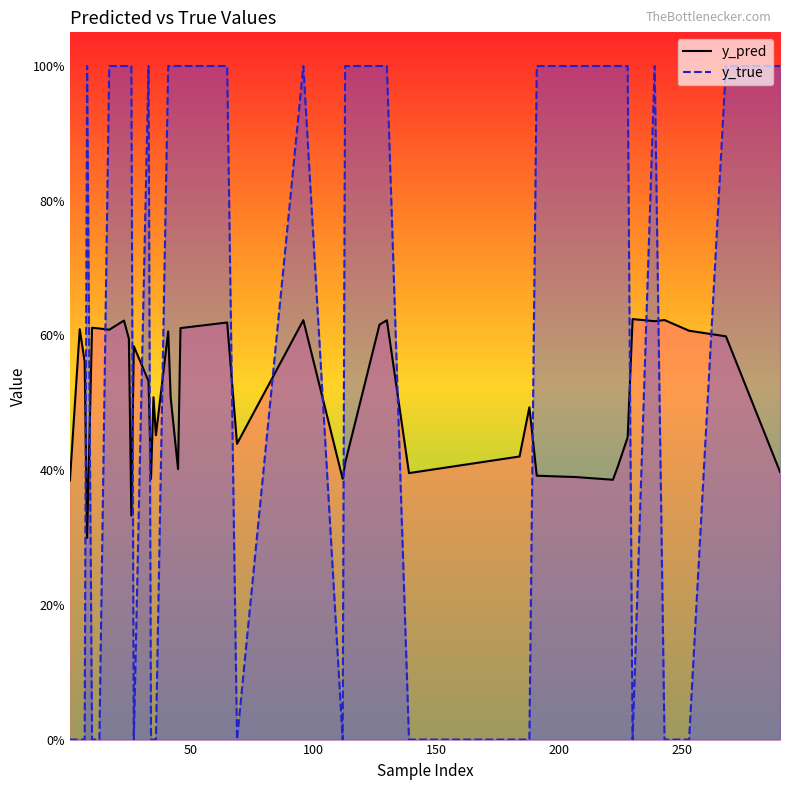

Rank the series by their maximum value, from lowest to highest.

y_pred, y_true